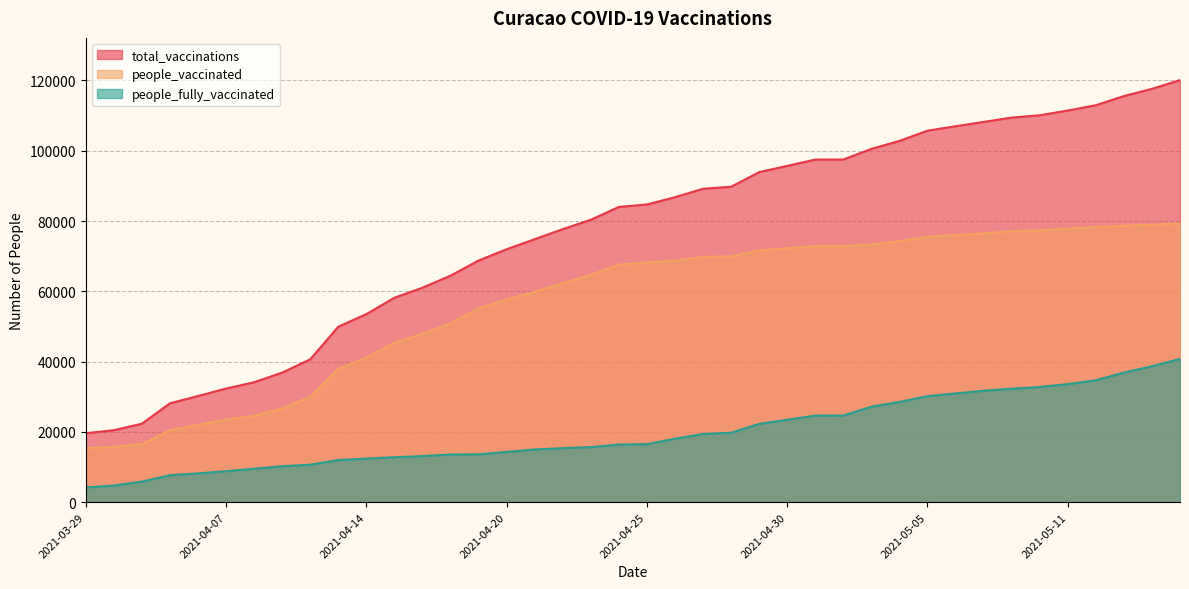

At which label does people_vaccinated first exceed 68206?

2021-04-26